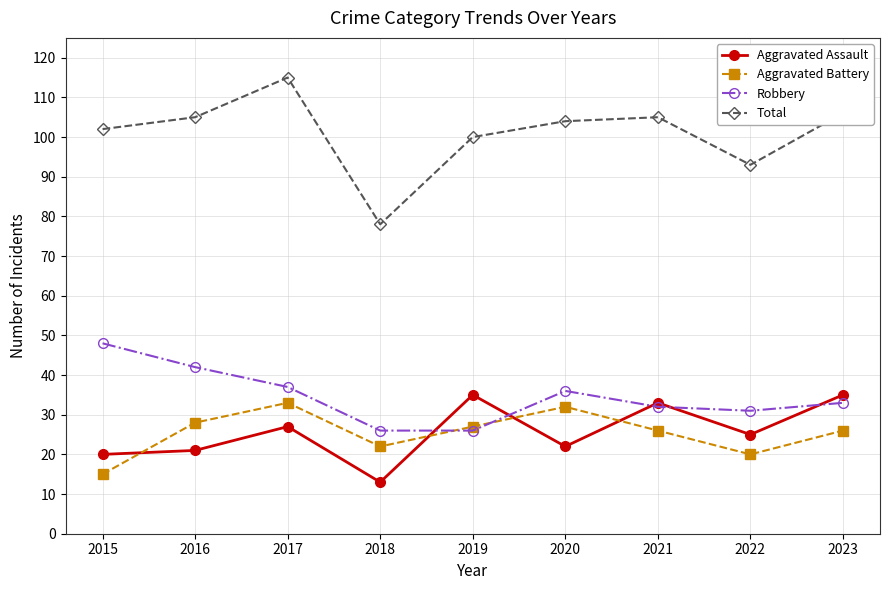

At which label does Total first exceed 104?

2016